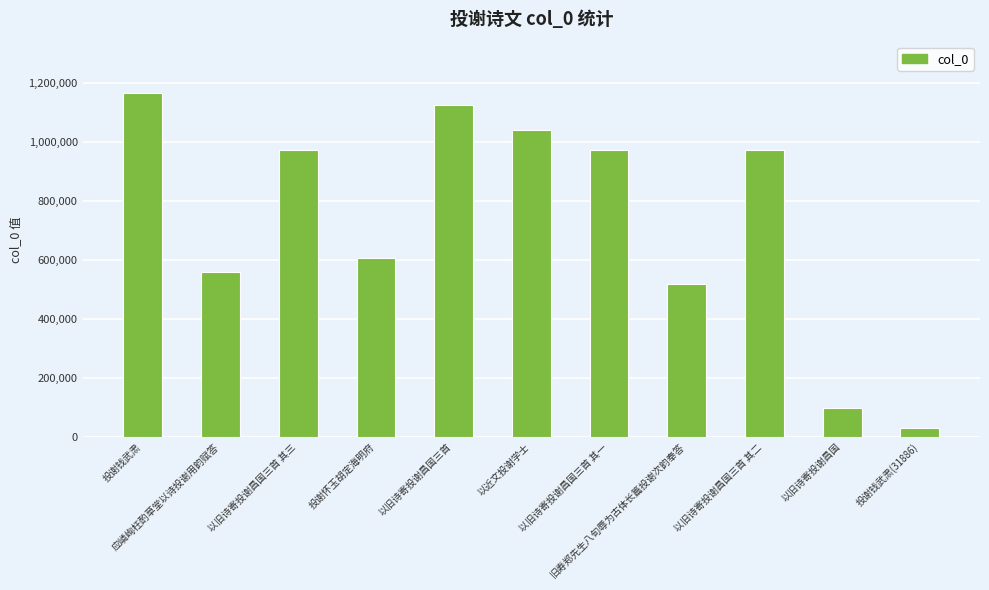

What is the sum of all values?

8058302